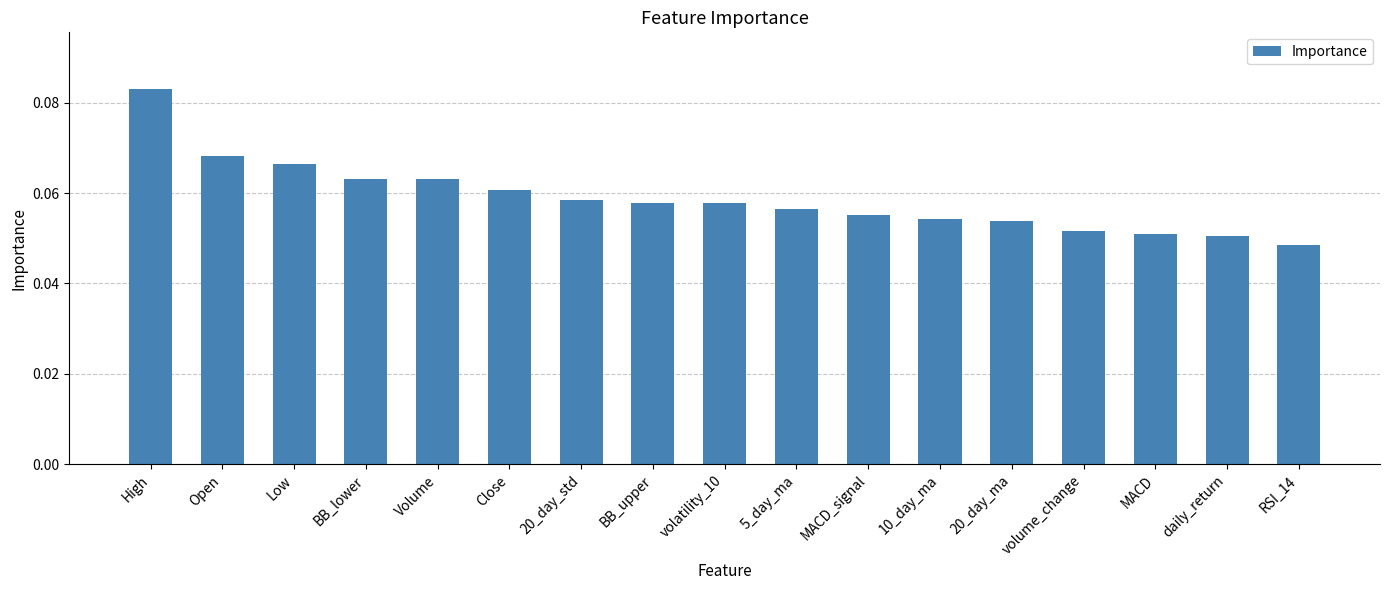

At which category does the chart reach its minimum across all series?

RSI_14